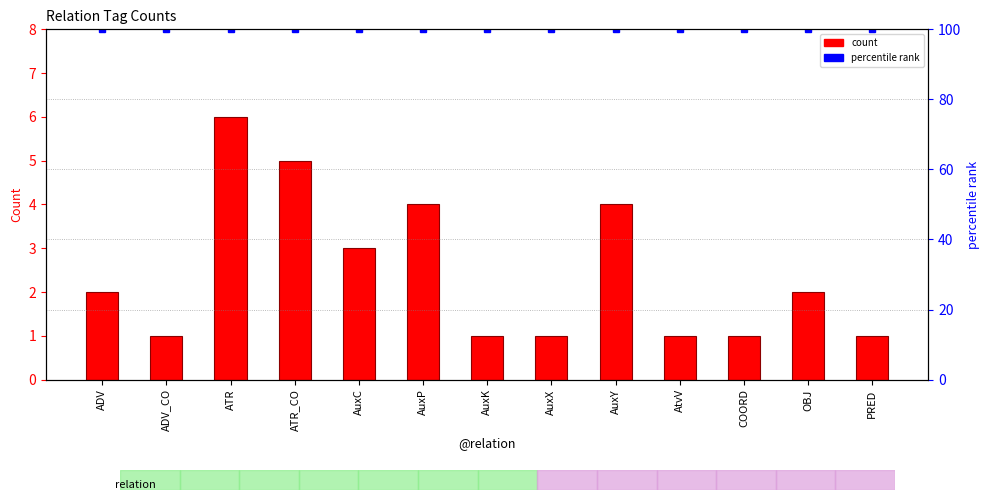

What is the ratio of the value at AuxP to the value at AtvV?

4.0